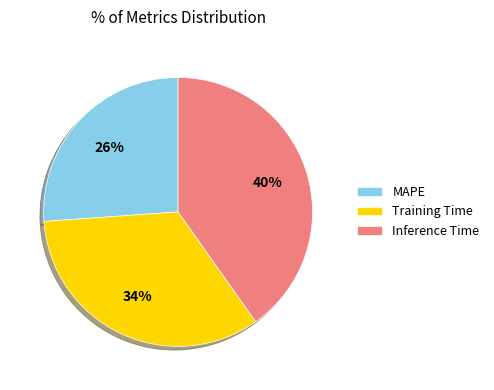

To the nearest percent, what is the difference between the largest and smallest slice percentages?

14%